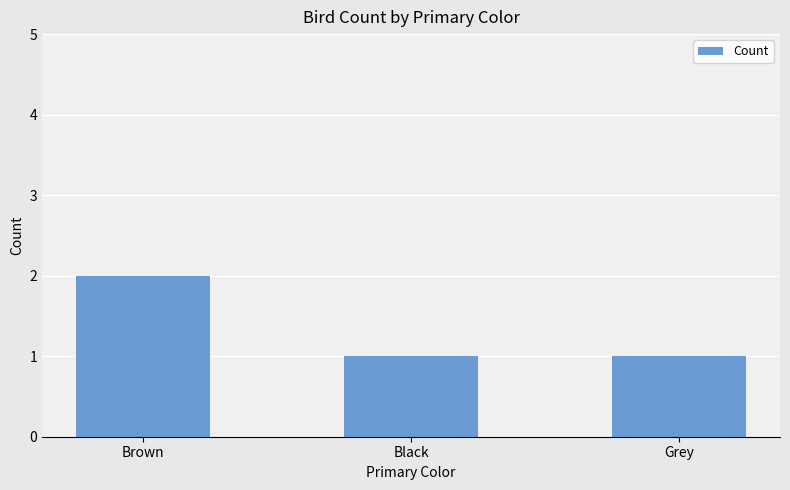

Reading left to right, what are all the values shown in this chart?

2	1	1